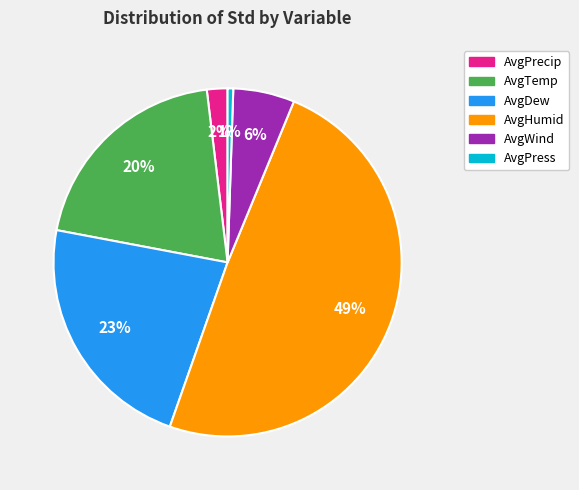

To the nearest percent, what portion does AvgDew represent?

23%